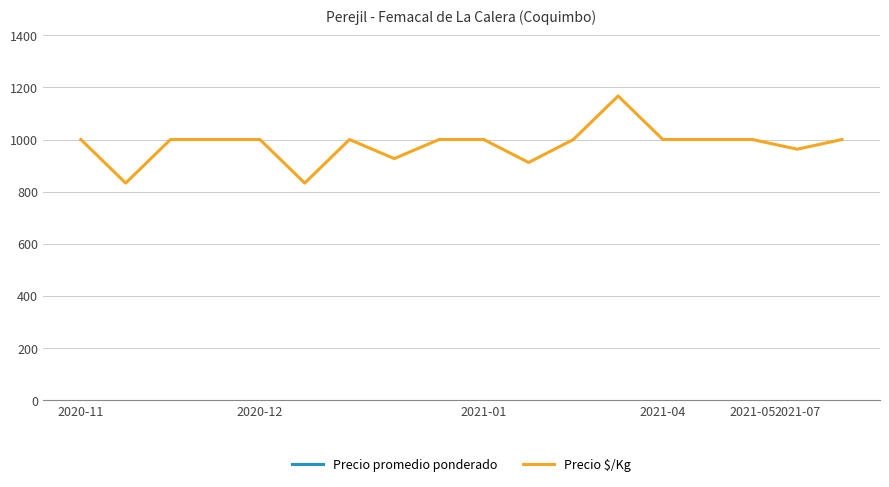

What are all the series names shown in the legend?

Precio promedio ponderado, Precio $/Kg